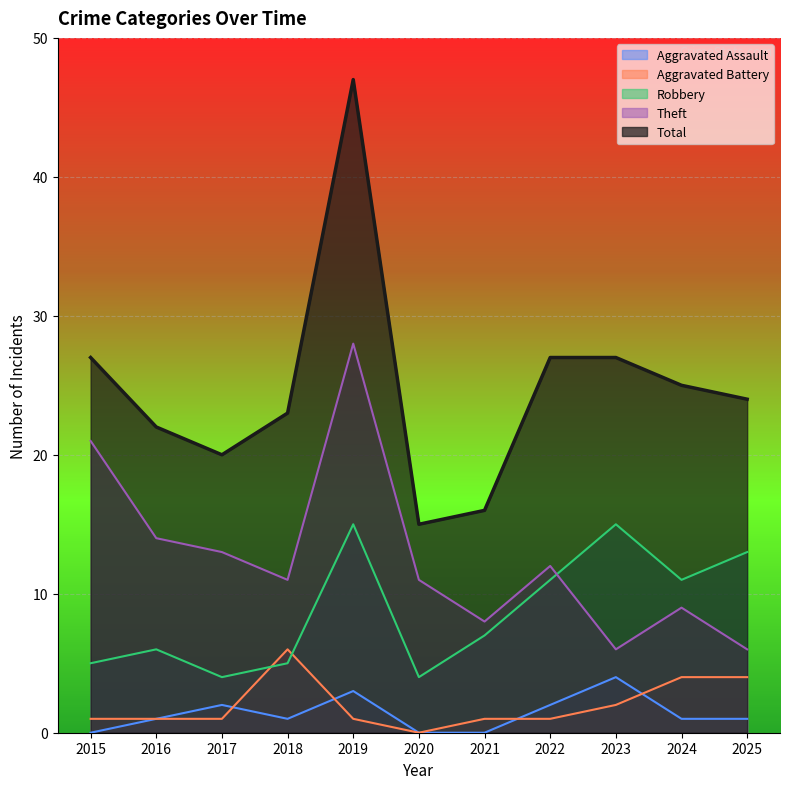

Reading left to right, list all the values displayed in this chart.

Aggravated Assault: 2015=0	2016=1	2017=2	2018=1	2019=3	2020=0	2021=0	2022=2	2023=4	2024=1	2025=1
Aggravated Battery: 2015=1	2016=1	2017=1	2018=6	2019=1	2020=0	2021=1	2022=1	2023=2	2024=4	2025=4
Robbery: 2015=5	2016=6	2017=4	2018=5	2019=15	2020=4	2021=7	2022=11	2023=15	2024=11	2025=13
Theft: 2015=21	2016=14	2017=13	2018=11	2019=28	2020=11	2021=8	2022=12	2023=6	2024=9	2025=6
Total: 2015=27	2016=22	2017=20	2018=23	2019=47	2020=15	2021=16	2022=27	2023=27	2024=25	2025=24